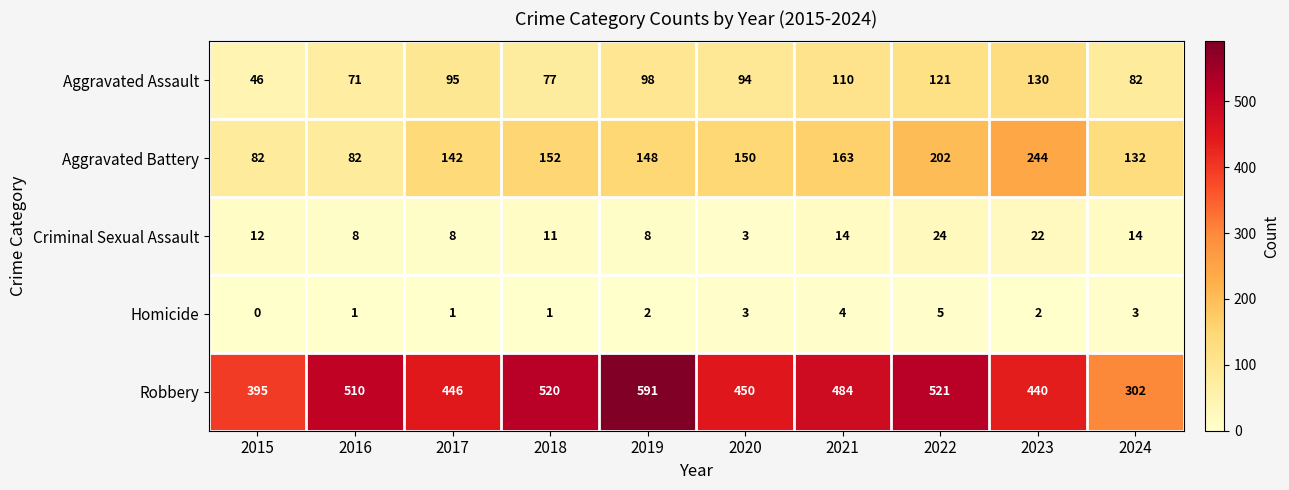

How many Homicide values are between 1 and 3?

7